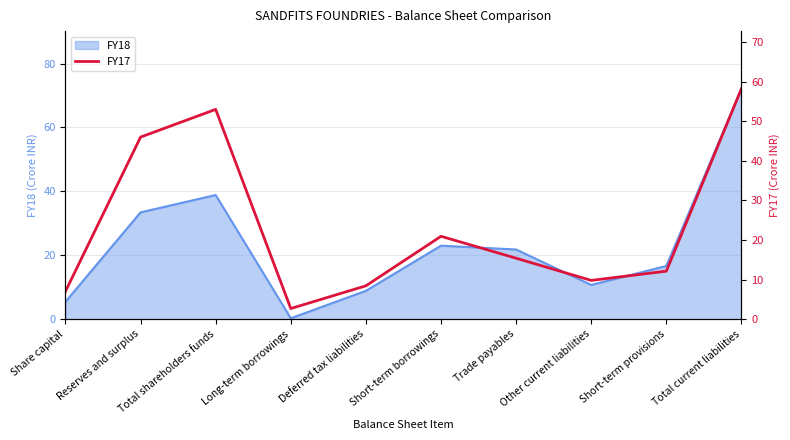

Which category has the lowest value across all series?

Long-term borrowings